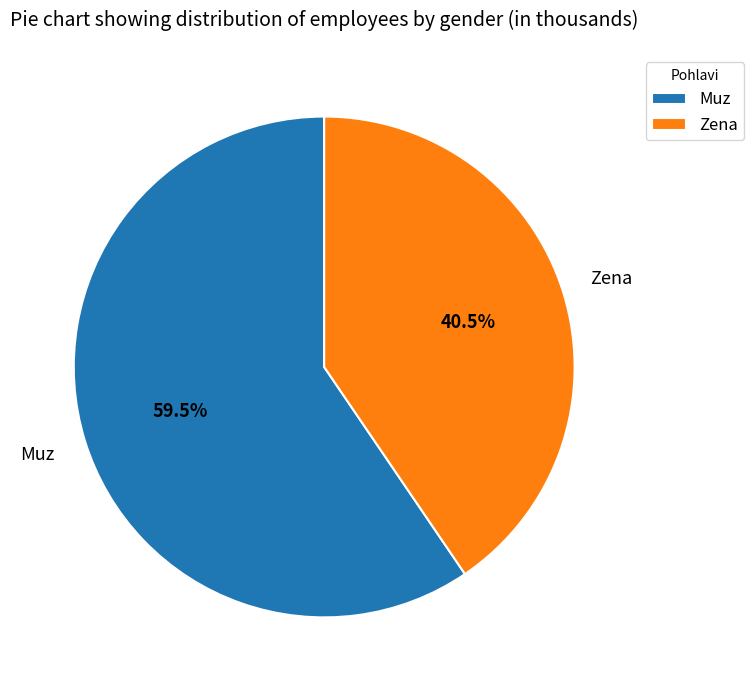

To the nearest percent, what is the difference between the largest and smallest slice percentages?

19%